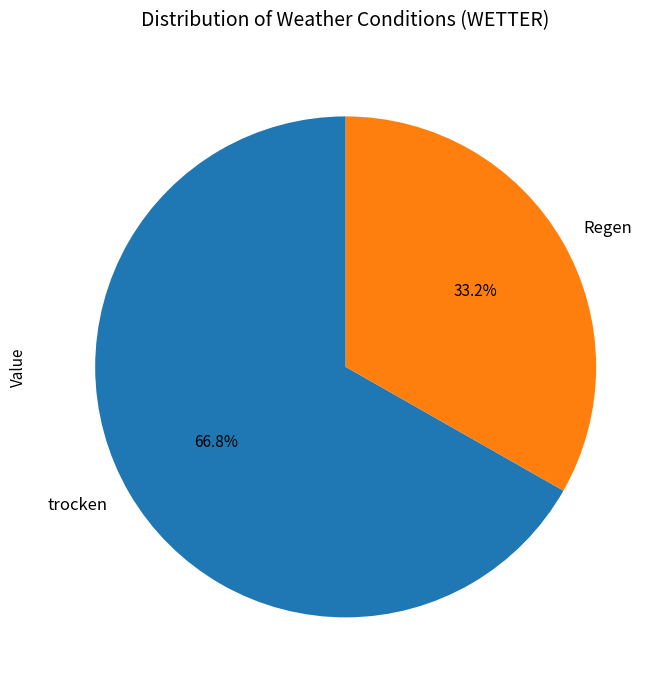

How much of the chart is everything except trocken?

33.2%